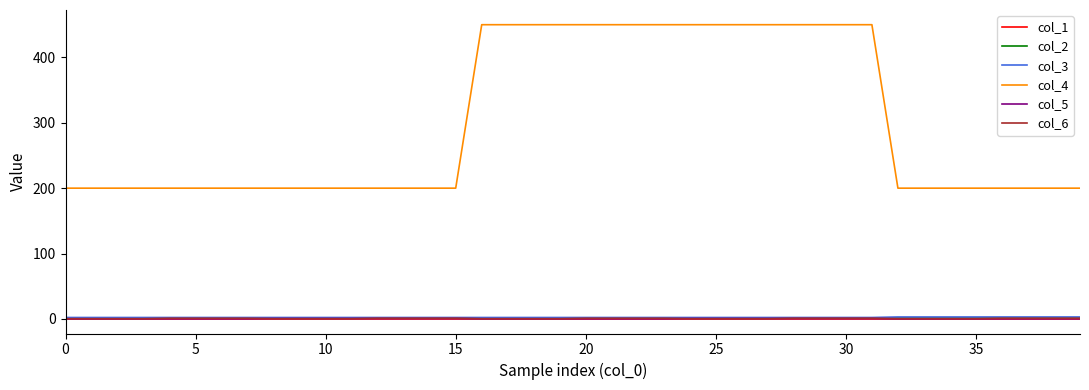

At how many categories does at least one series exceed 210?

16